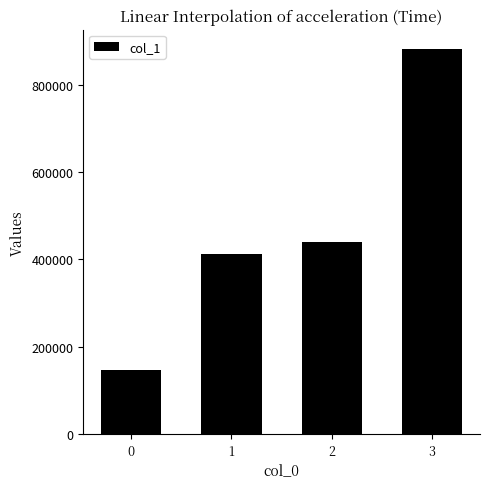

Are the bars grouped side by side (vs. stacked)?

No